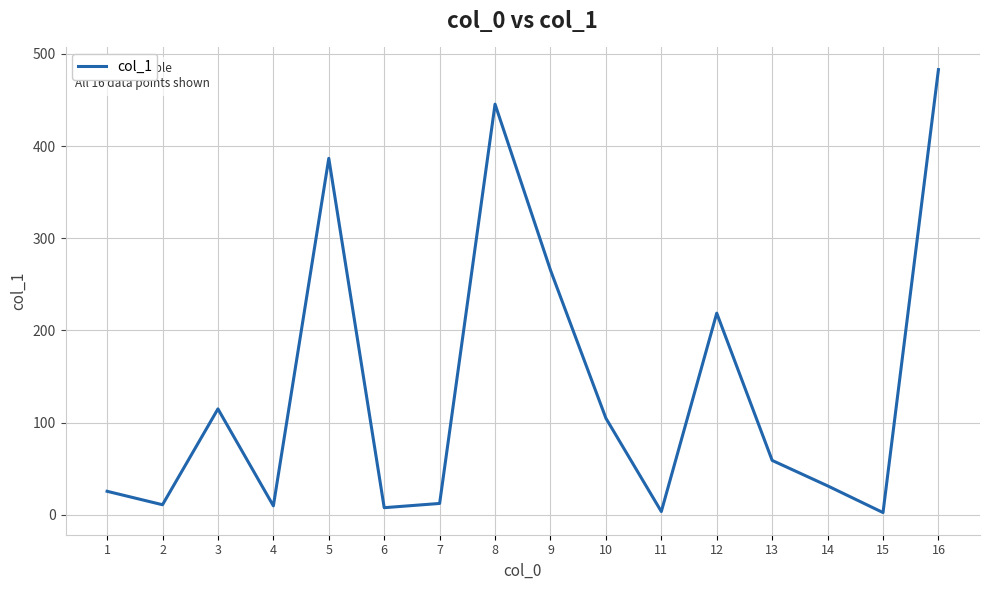

What is the change in value from 2 to 3?

+104.0